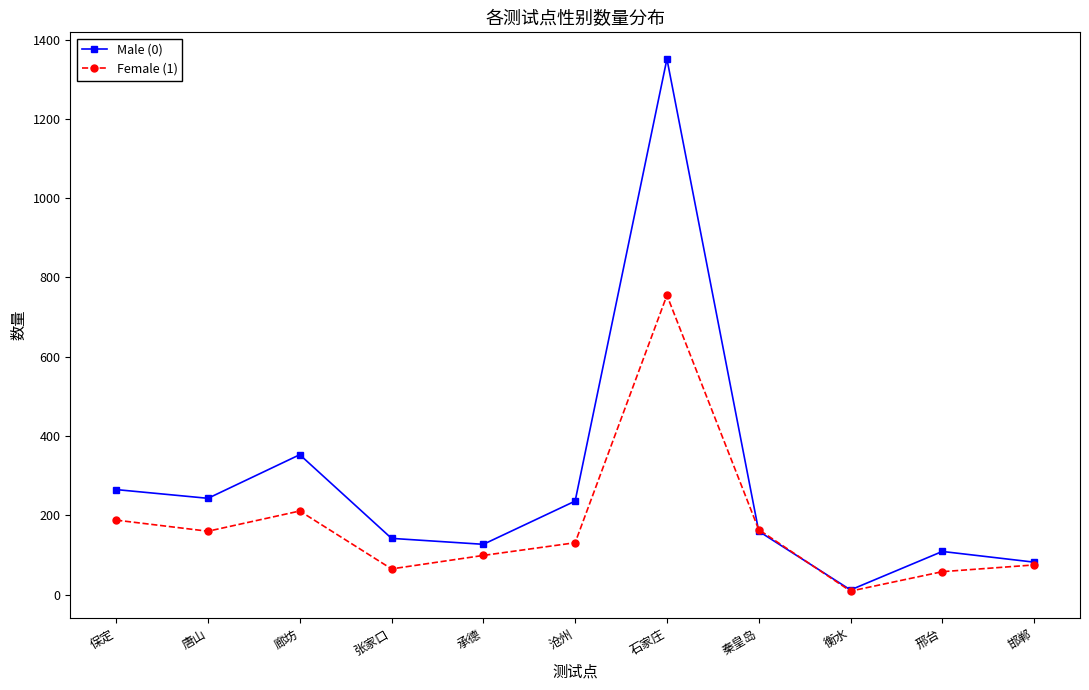

Count the number of data series in this chart.

2